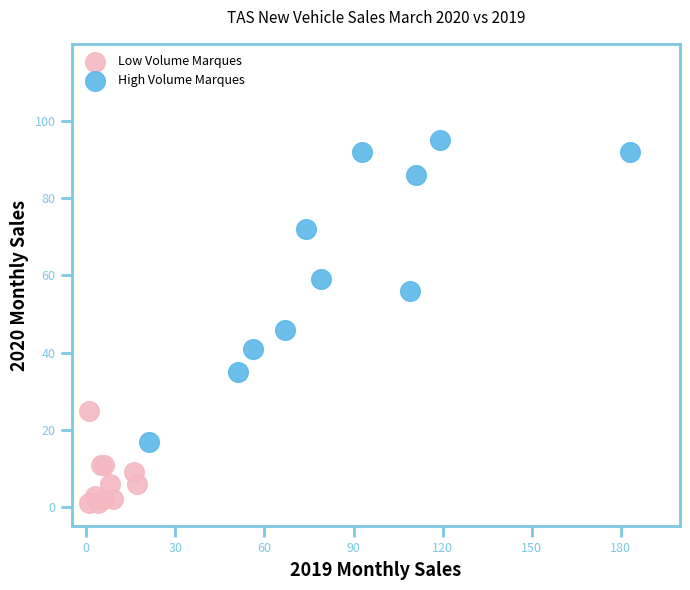

Which series reaches the minimum Y coordinate?

Low Volume Marques